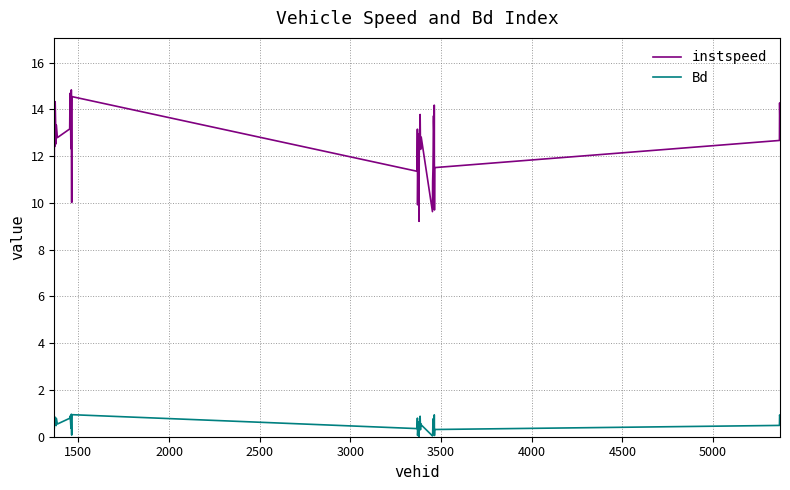

What is the difference between the maximum and minimum values in the instspeed series?

5.6